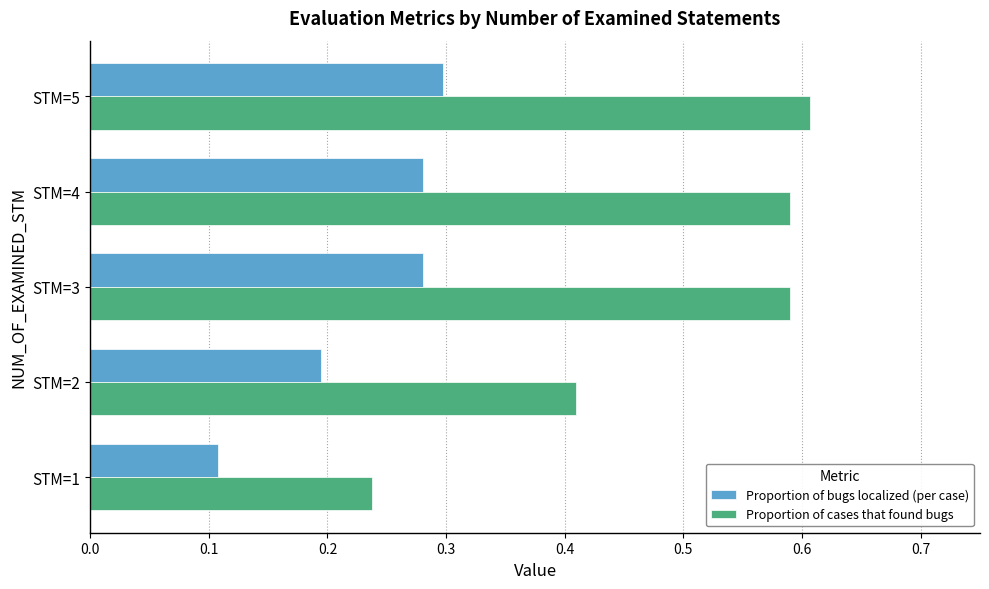

What is the average value of the Proportion of cases that found bugs series?

0.5